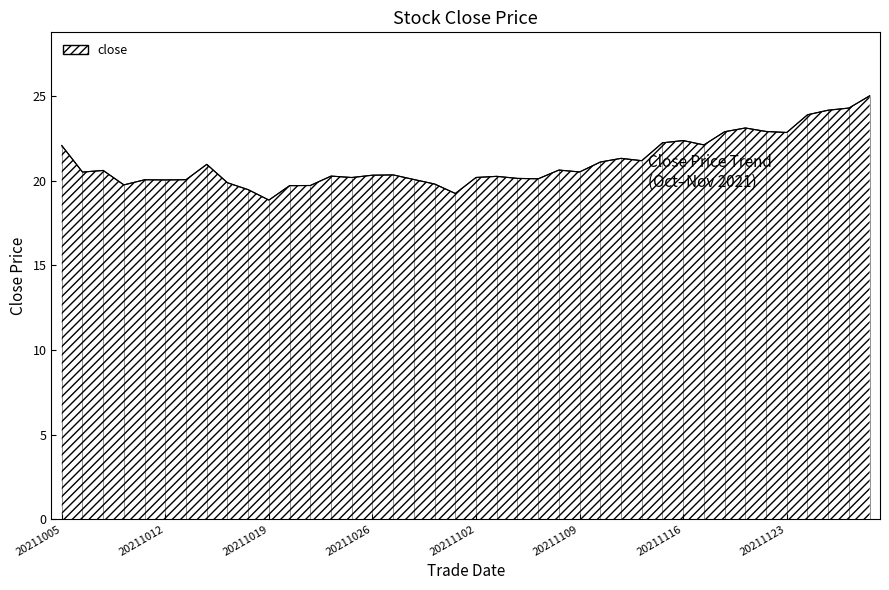

What is the sum of the values at 15 and 16?

40.7